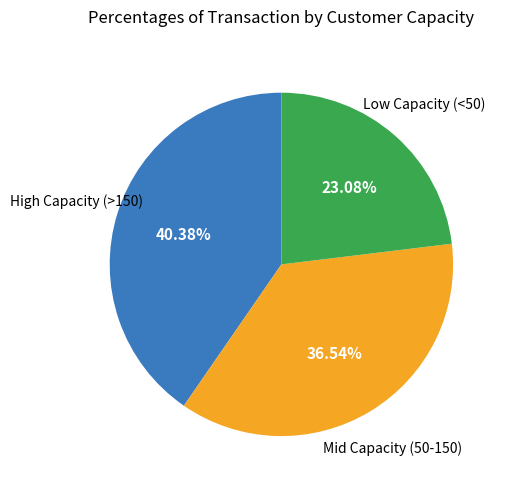

Does any single category account for the majority?

No